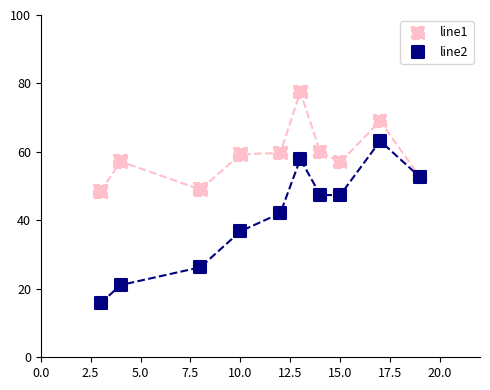

What are all the series names shown in the legend?

line1, line2